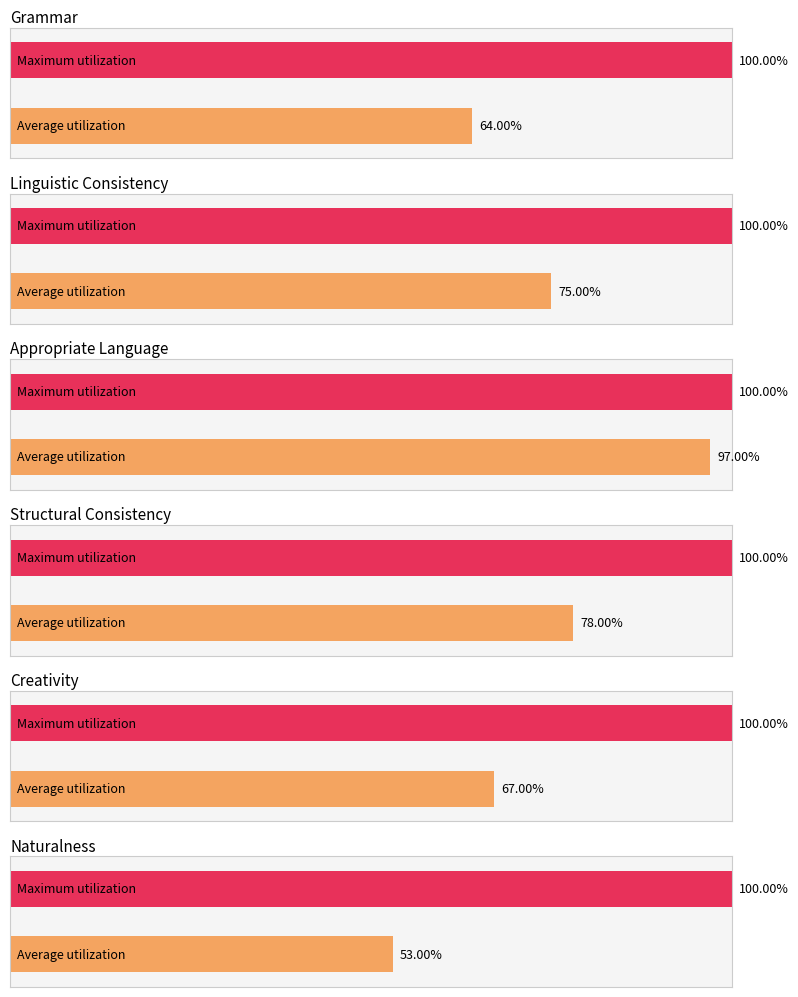

Are the bars horizontal?

Yes